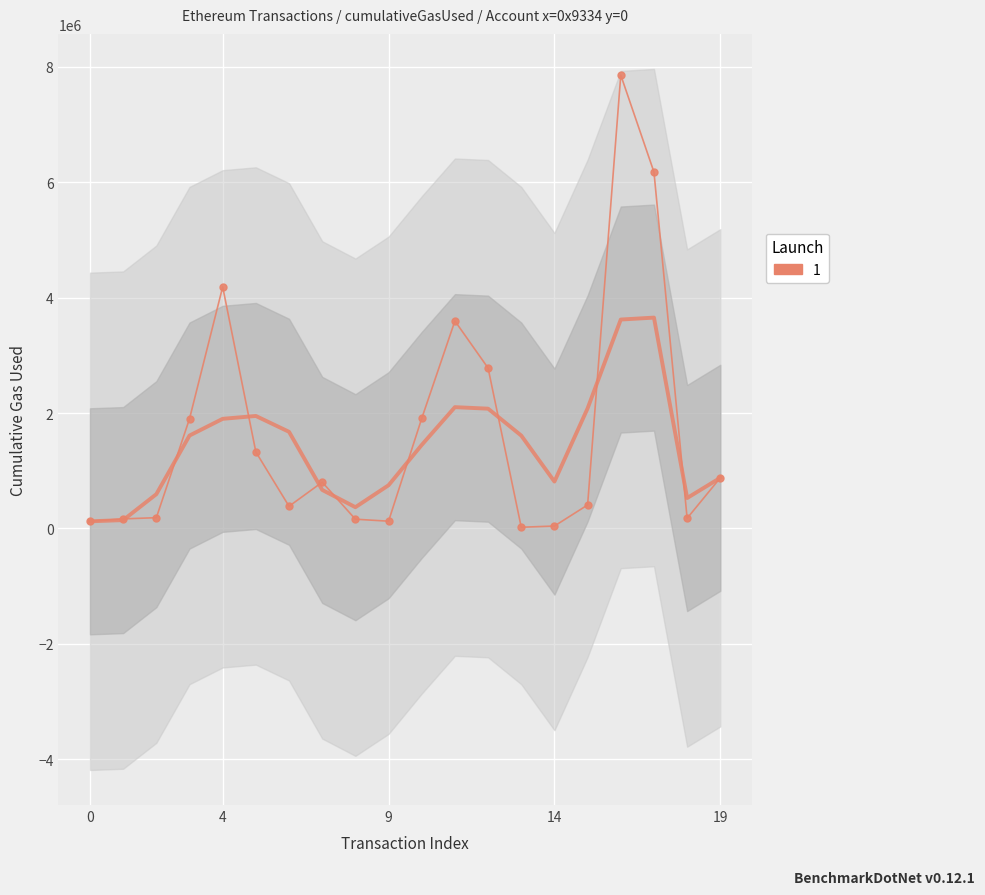

How many lines are shown in the chart?

1